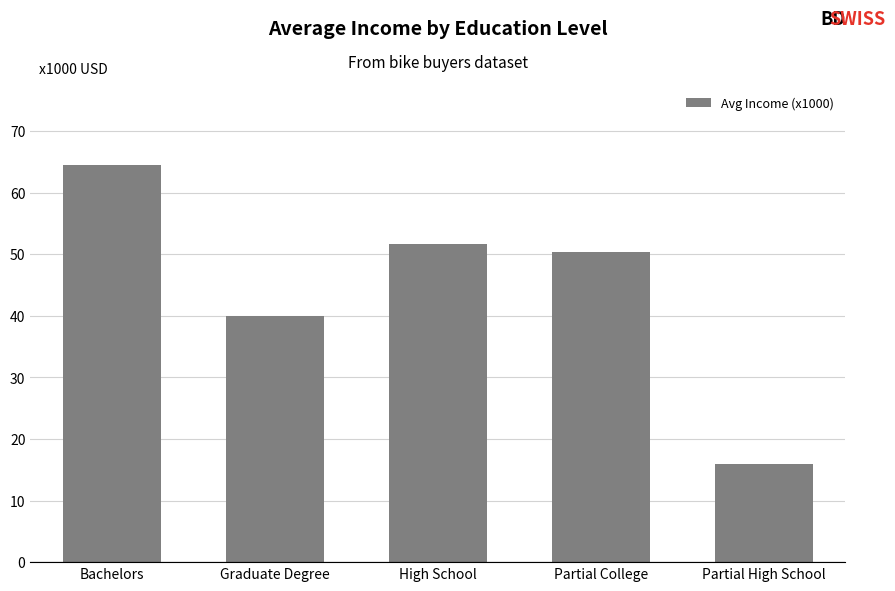

How many series are shown in this chart?

1